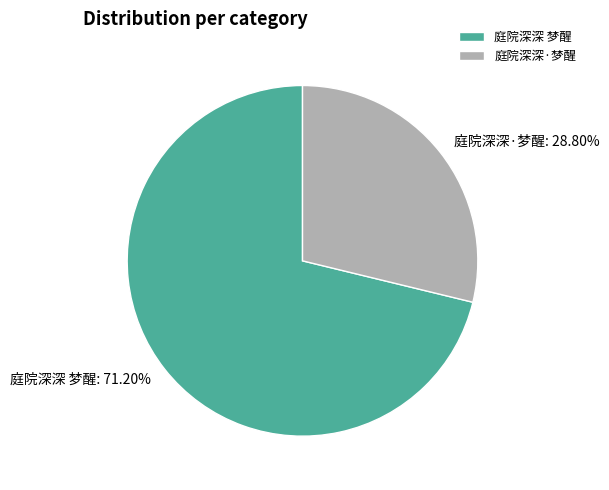

The 庭院深深·梦醒 slice represents 29% of the pie. True or false?

True